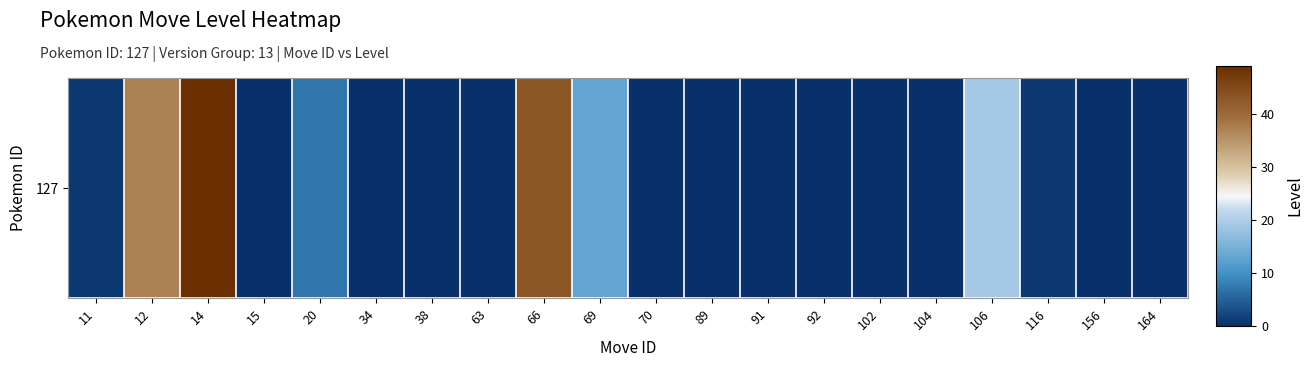

The chart shows a value of 10 at 14. True or false?

False